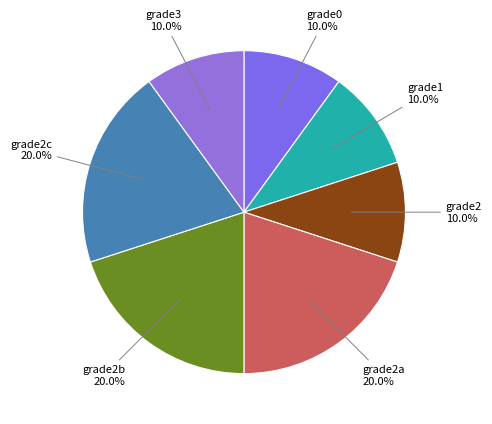

To the nearest percent, what portion does grade1 represent?

10%